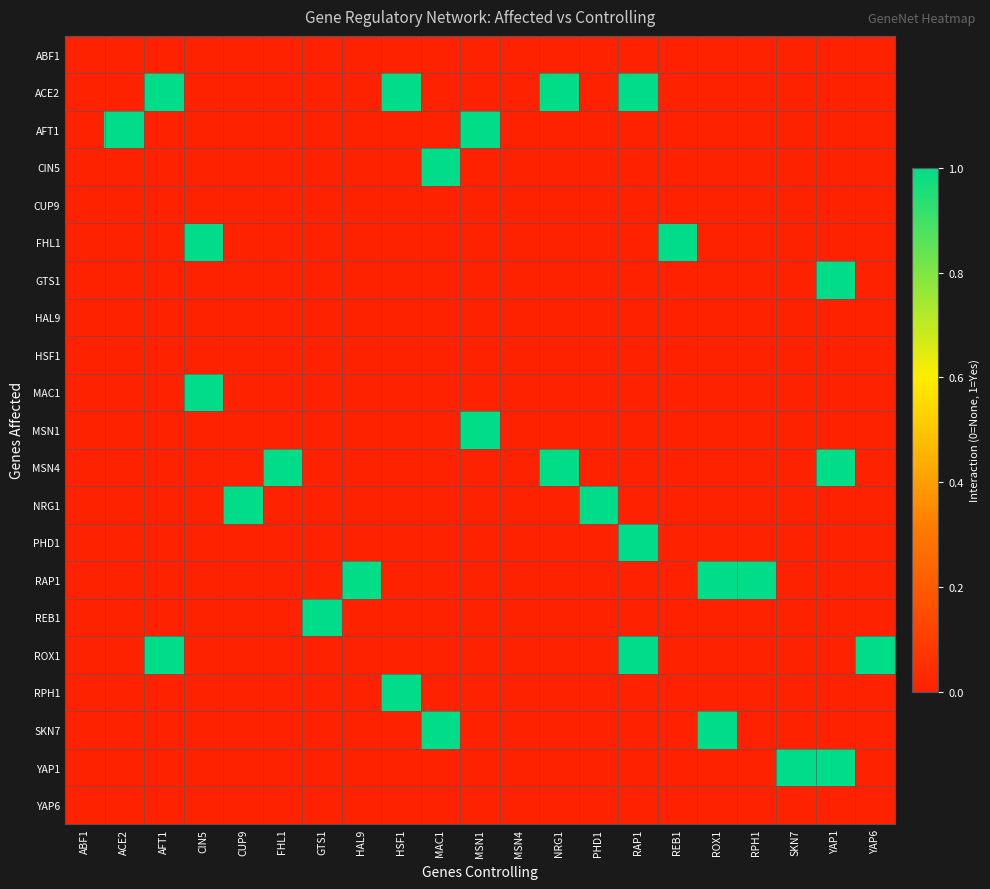

Which label corresponds to the largest value in the chart?

AFT1